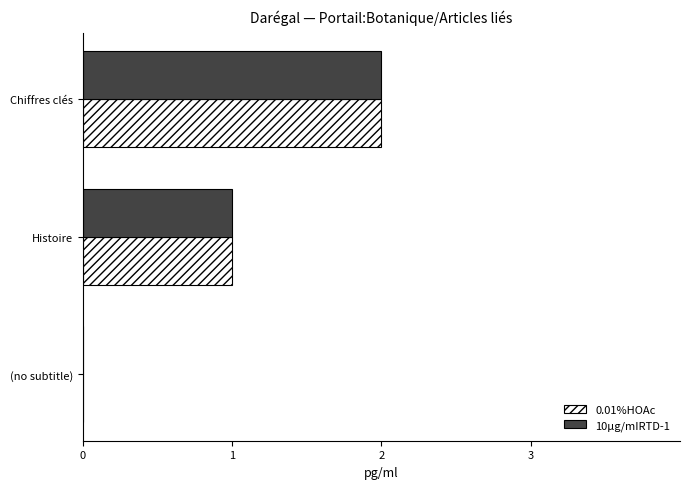

What is the total value across all series at Chiffres clés?

4